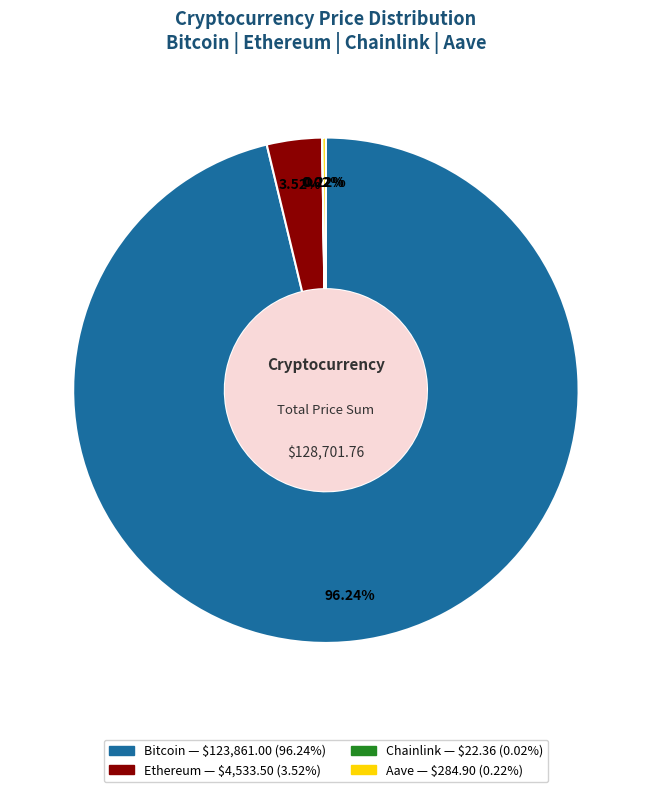

Which slice represents more than half of the pie?

Bitcoin